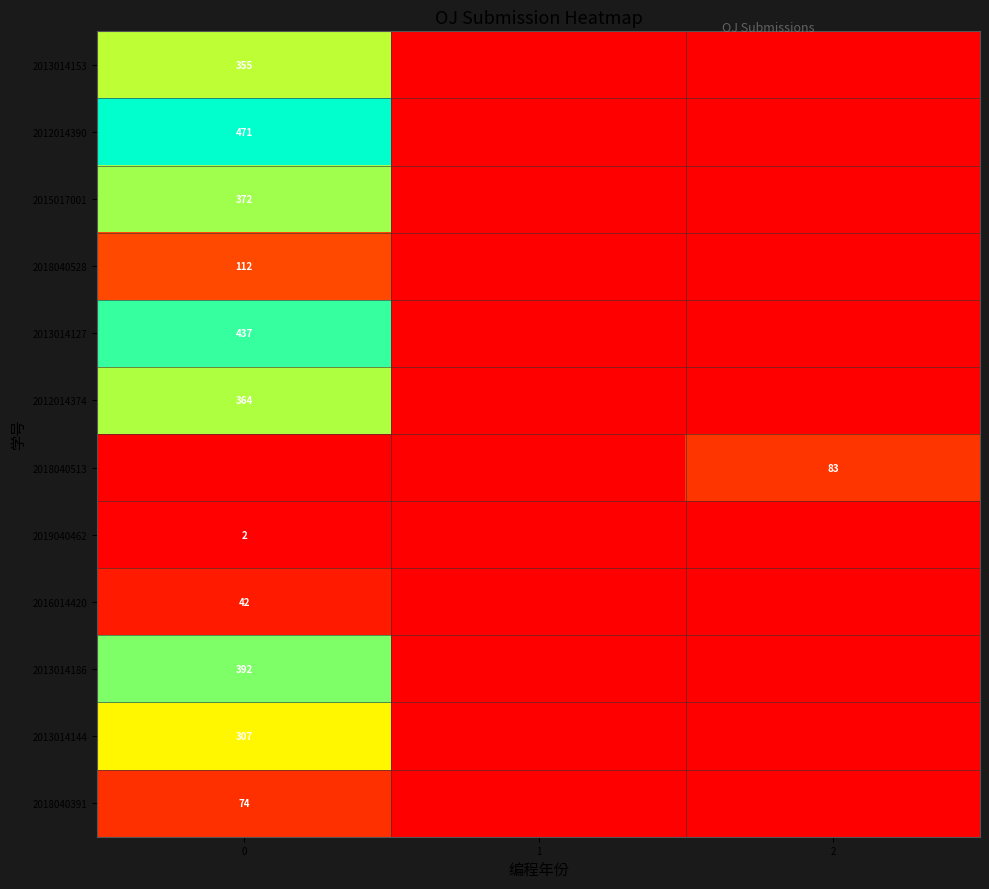

The value of 2013014127 at 0 is 239. True or false?

False